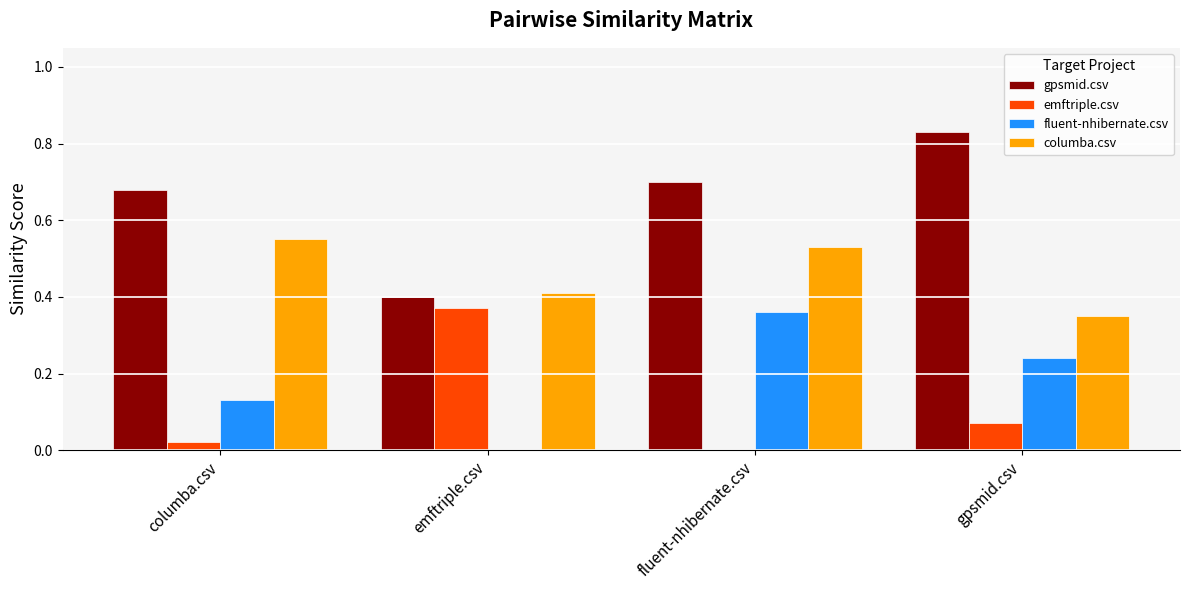

What is the sum of the gpsmid.csv values at fluent-nhibernate.csv and gpsmid.csv?

1.5